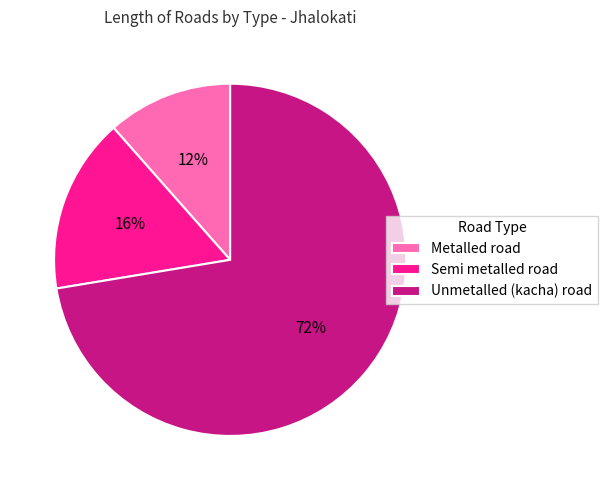

What is the majority slice?

Unmetalled (kacha) road